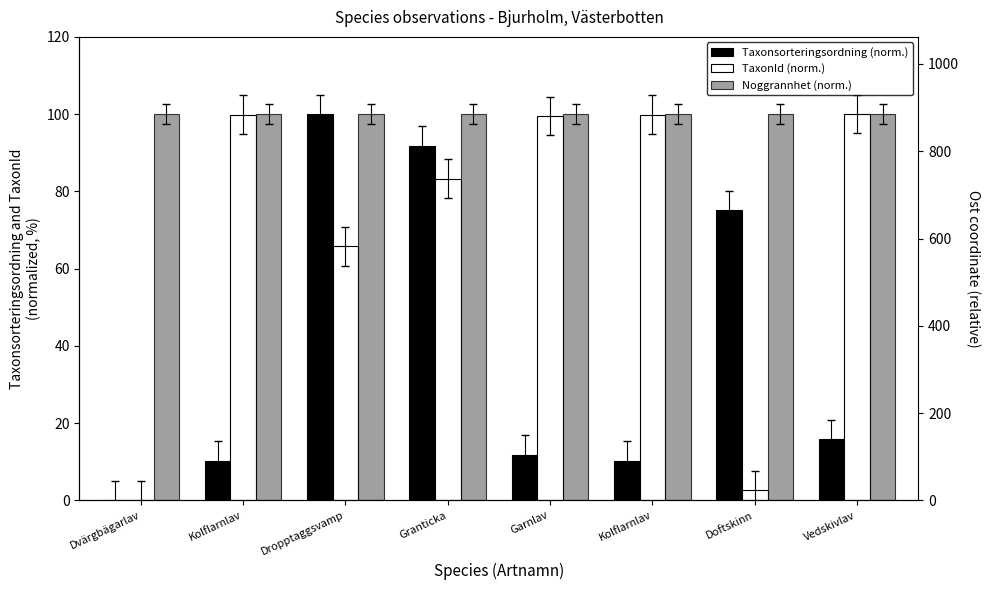

The Taxonsorteringsordning (norm.) series shows 91.9 at Granticka. True or false?

True